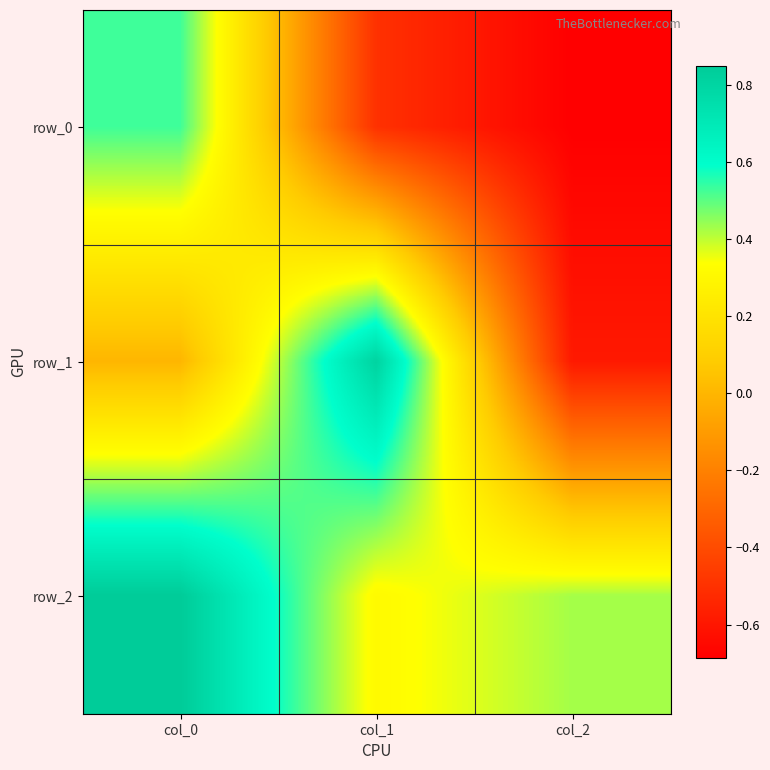

What is the difference between the second highest and minimum values in the row_1 series?

0.6